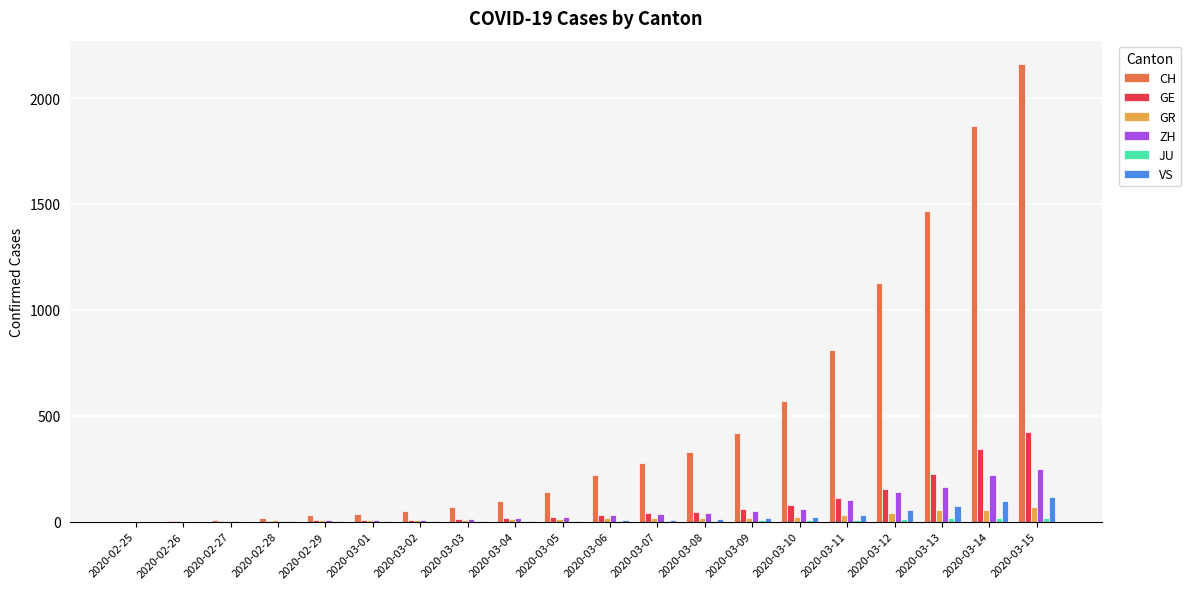

At which category is the sum across all series the highest?

2020-03-15